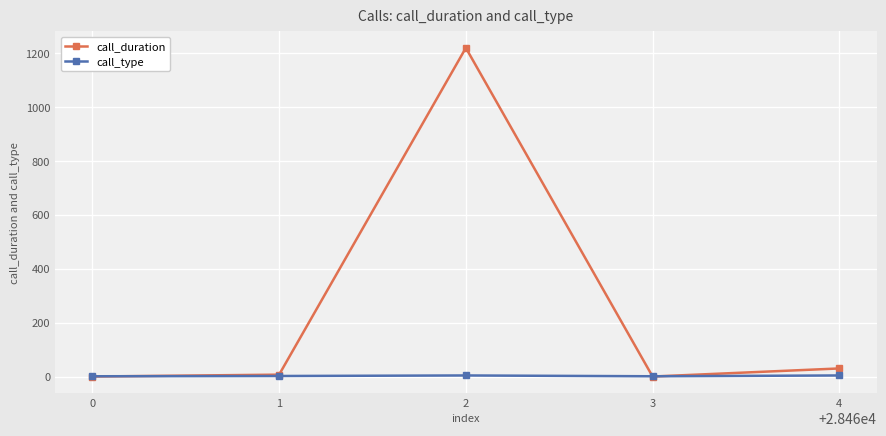

Which series has the widest spread of values?

call_duration